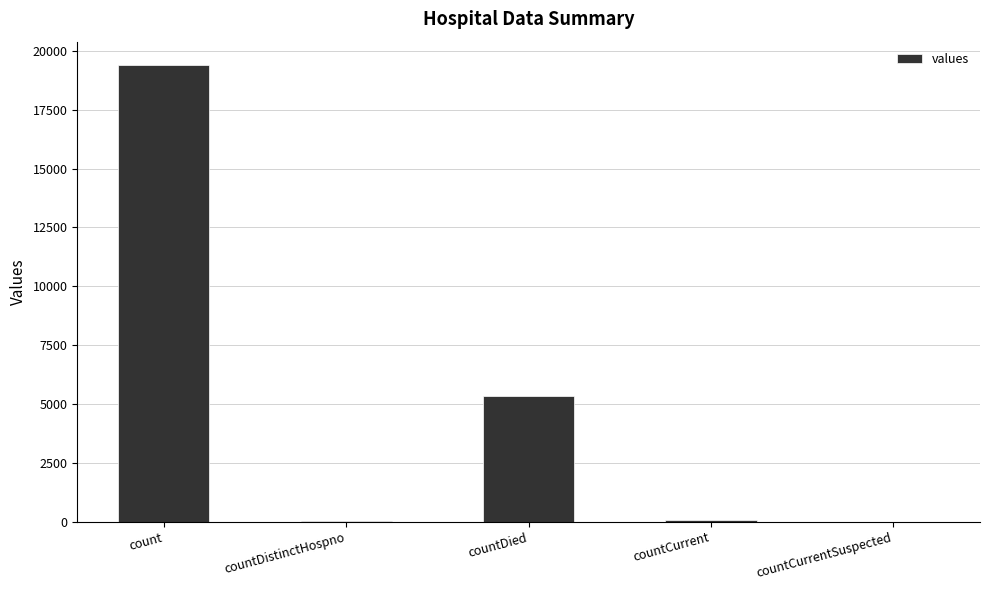

Between countDied and countCurrent, which is larger?

countDied